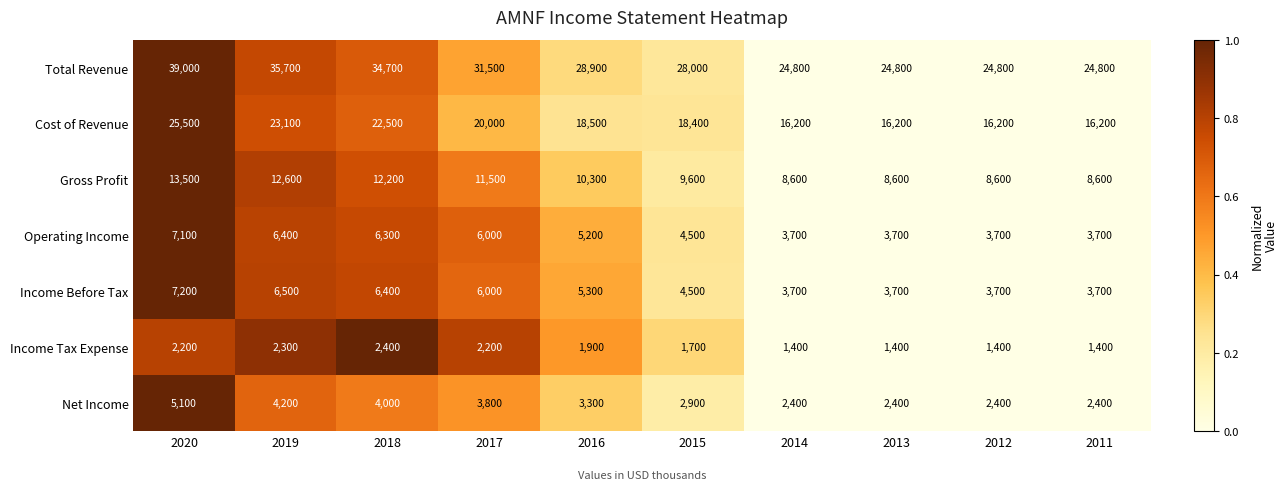

At which label is Operating Income closest to 5400?

2016